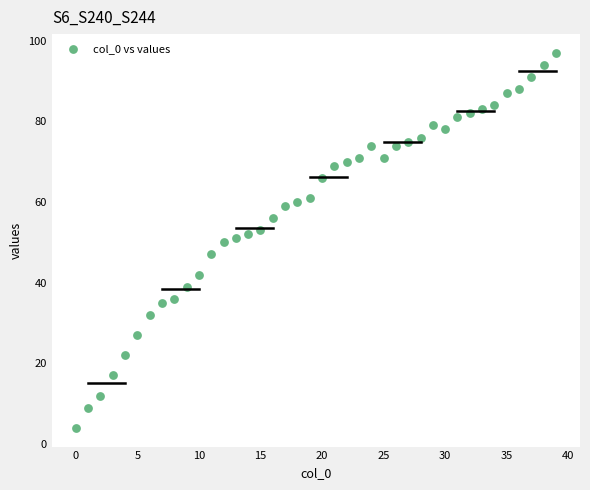

What is the range of Y values (max minus min)?

93